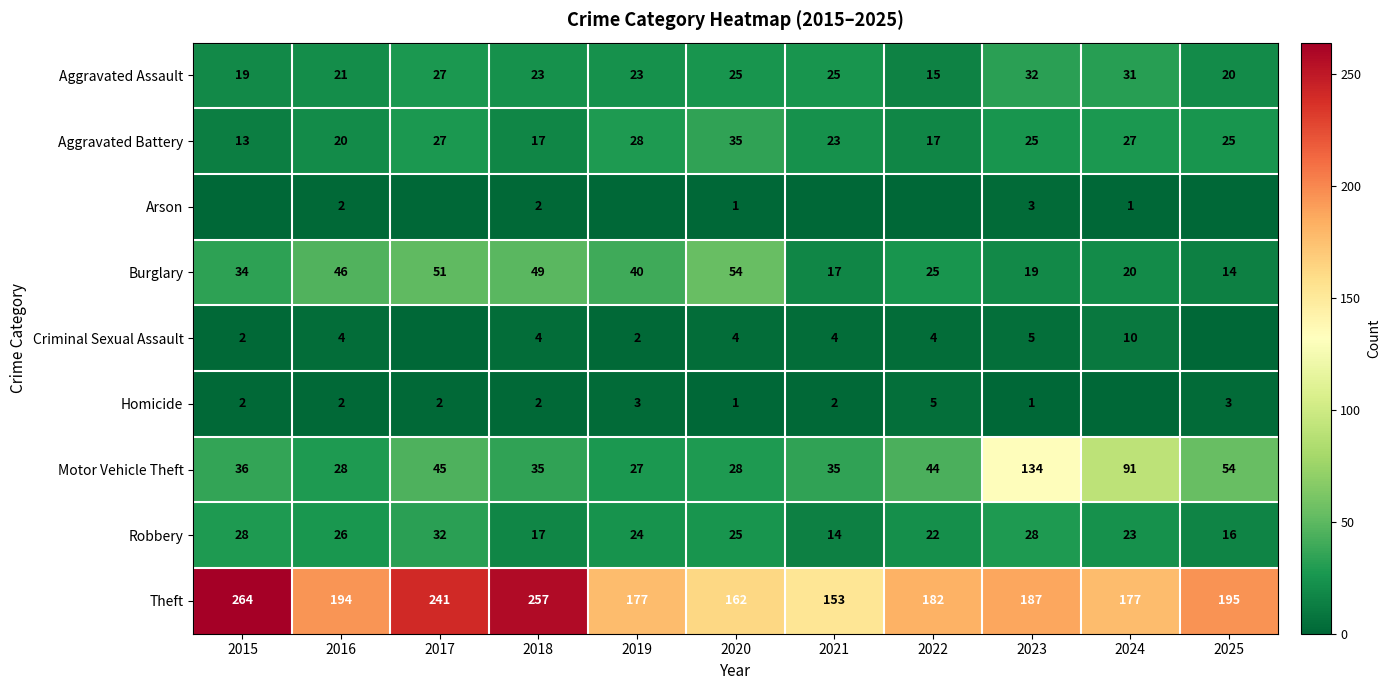

Which label corresponds to the smallest value in the chart?

2015